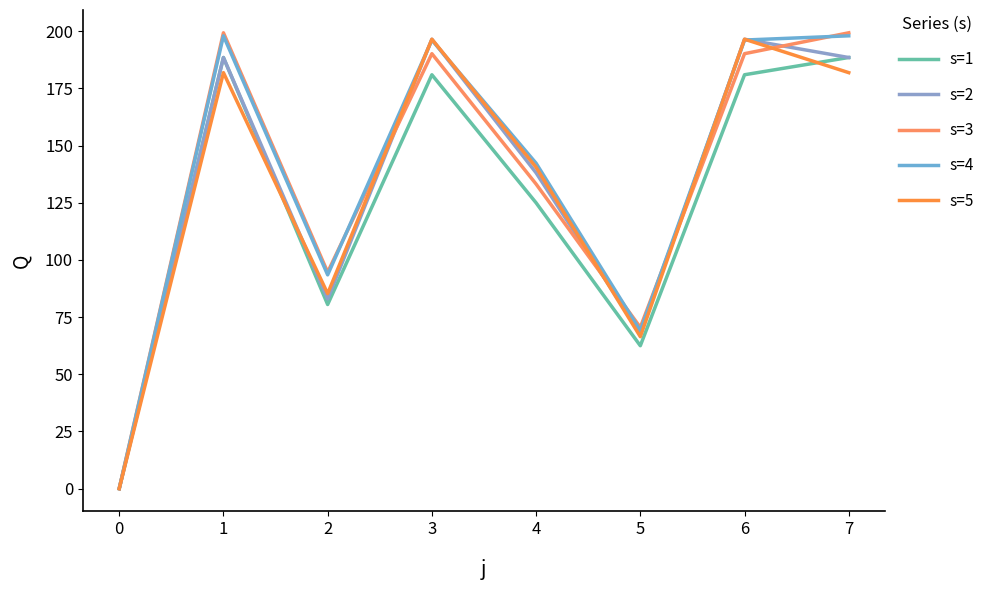

What is the spread (max minus min) of values at 4?

17.3